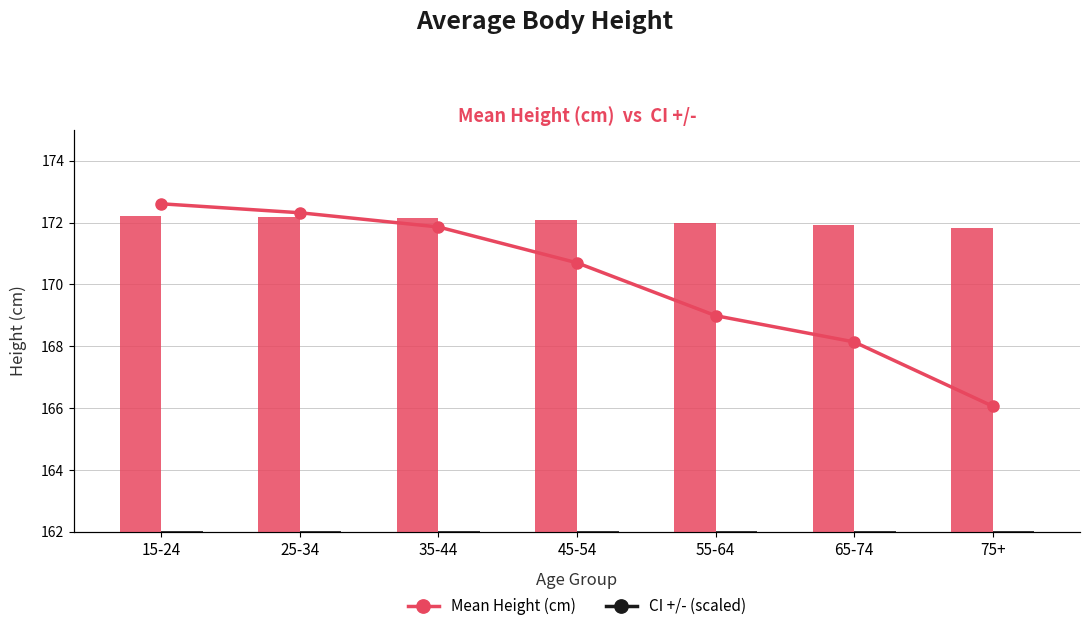

What is the total value across all series at 65-74?

374.6